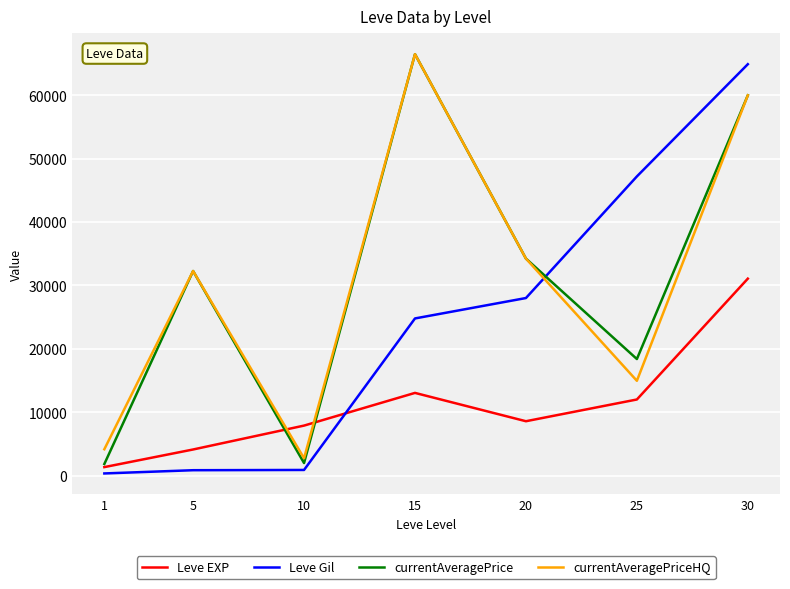

True or false: Leve EXP and Leve Gil cross at least once.

True